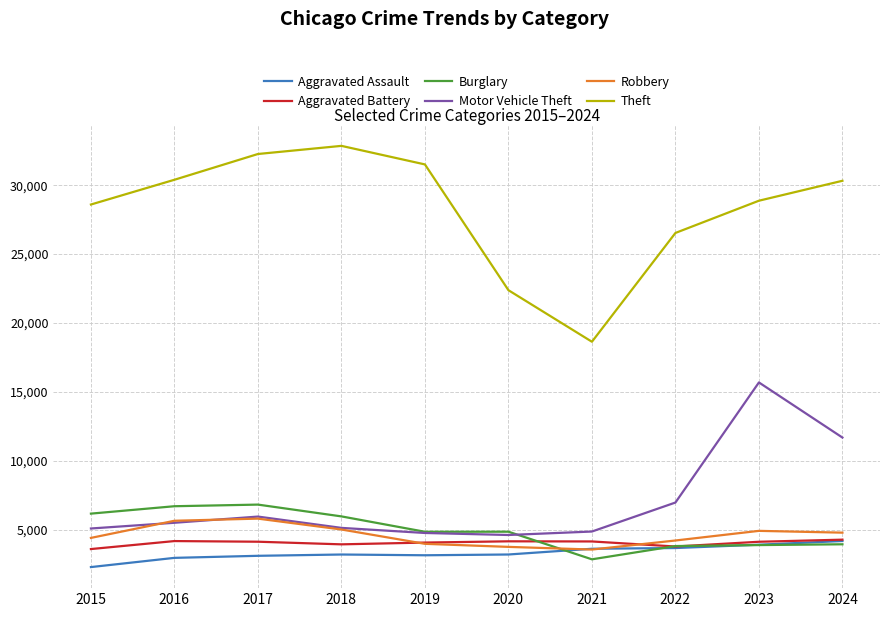

True or false: Motor Vehicle Theft has a value of 2386 at 2016.

False